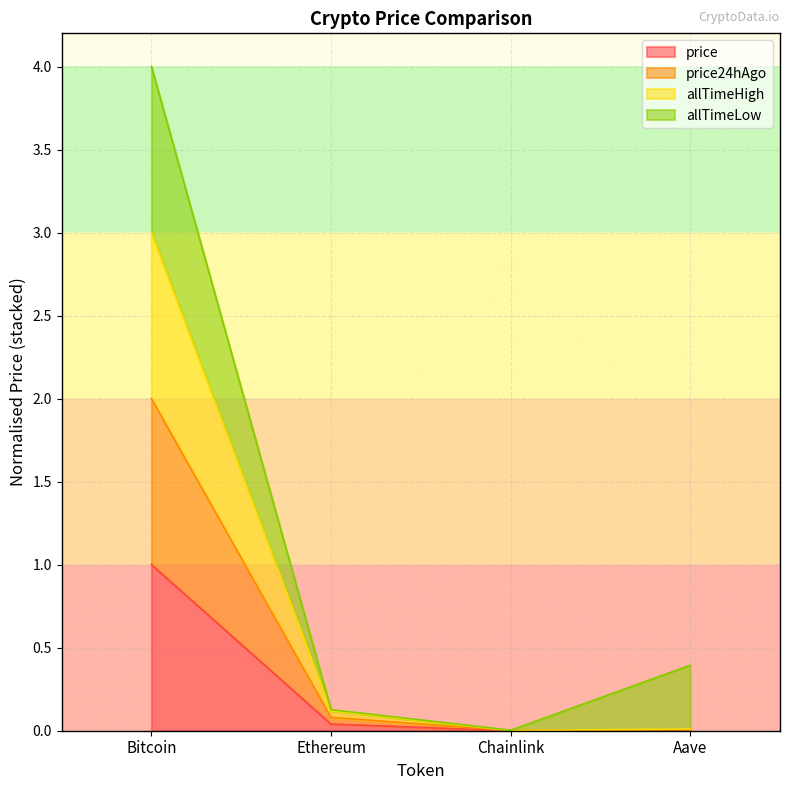

Is it true that price24hAgo equals 0.1 at Ethereum?

False